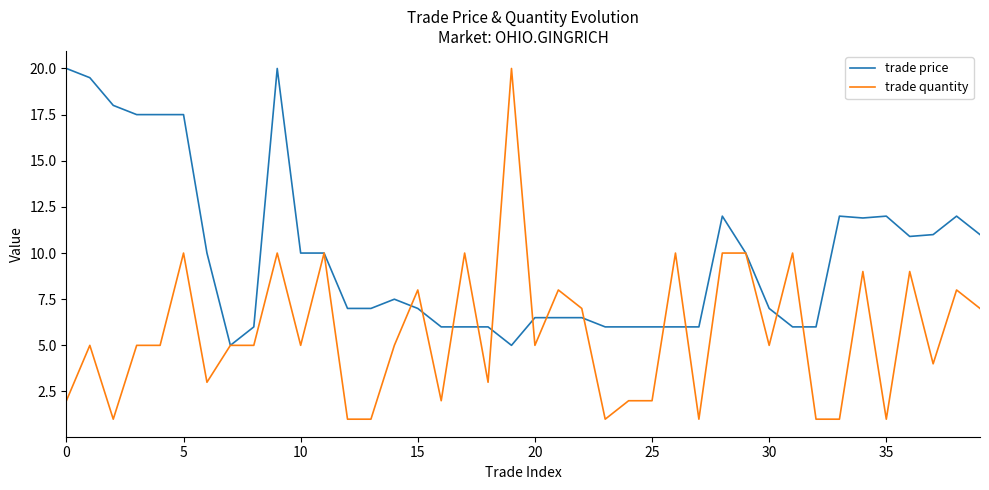

Reading left to right, extract all data points from this chart.

trade price: 20.0	19.5	18.0	17.5	17.5	17.5	10.0	5.0	6.0	20.0	10.0	10.0	7.0	7.0	7.5	7.0	6.0	6.0	6.0	5.0	6.5	6.5	6.5	6.0	6.0	6.0	6.0	6.0	12.0	10.0	7.0	6.0	6.0	12.0	11.9	12.0	10.9	11.0	12.0	11.0
trade quantity: 2.0	5.0	1.0	5.0	5.0	10.0	3.0	5.0	5.0	10.0	5.0	10.0	1.0	1.0	5.0	8.0	2.0	10.0	3.0	20.0	5.0	8.0	7.0	1.0	2.0	2.0	10.0	1.0	10.0	10.0	5.0	10.0	1.0	1.0	9.0	1.0	9.0	4.0	8.0	7.0